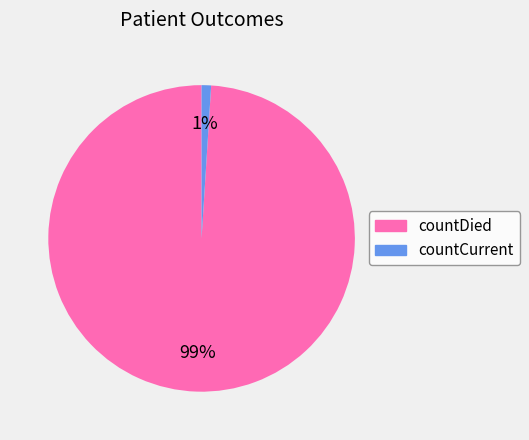

To the nearest percent, what percentage of the pie is countDied?

99%